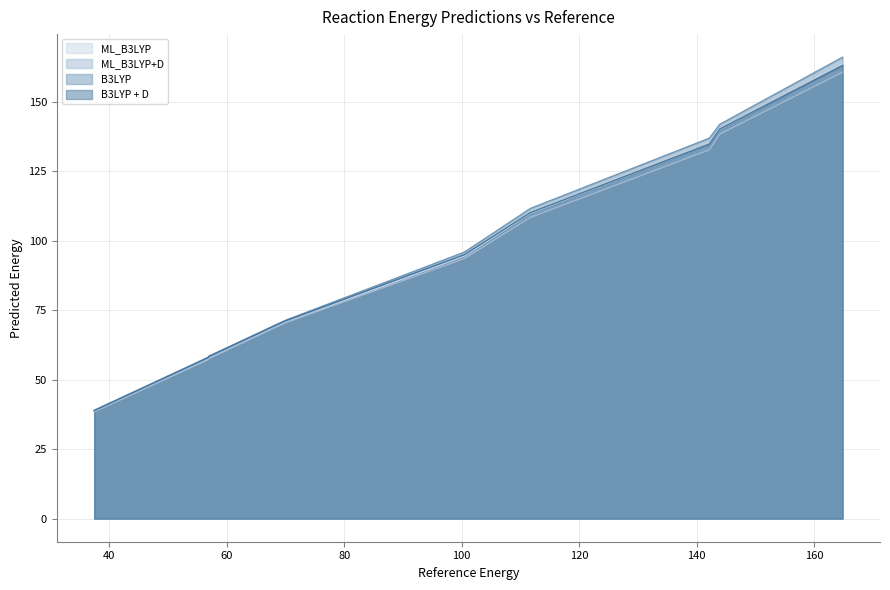

What is the maximum value shown in the chart?

166.2